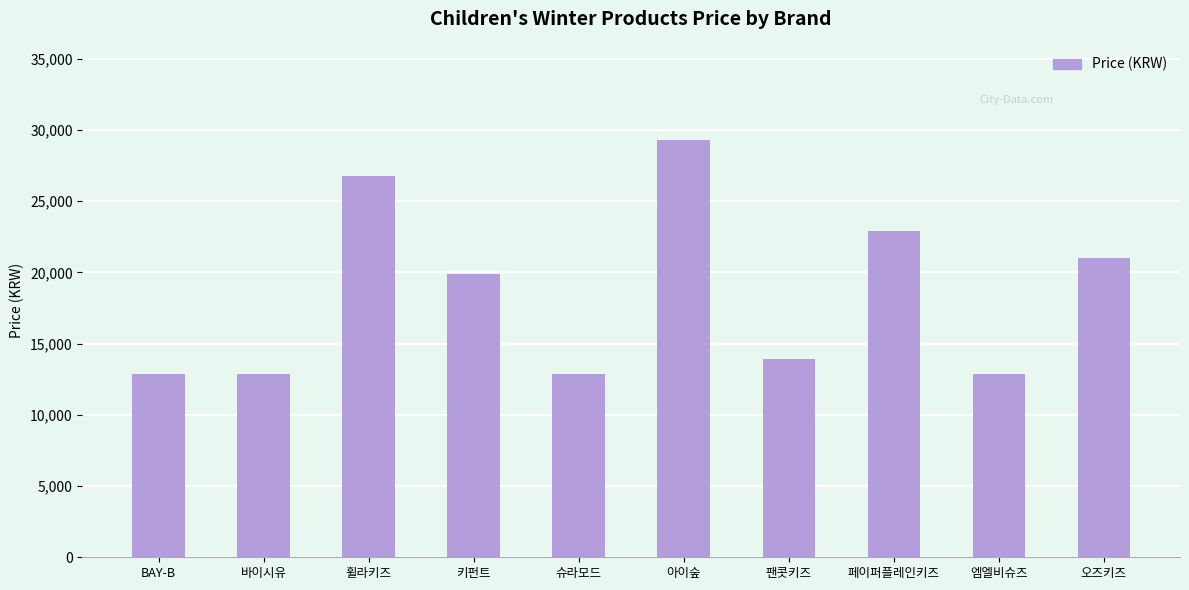

What is the change in value from 바이시유 to 팬콧키즈?

+1000